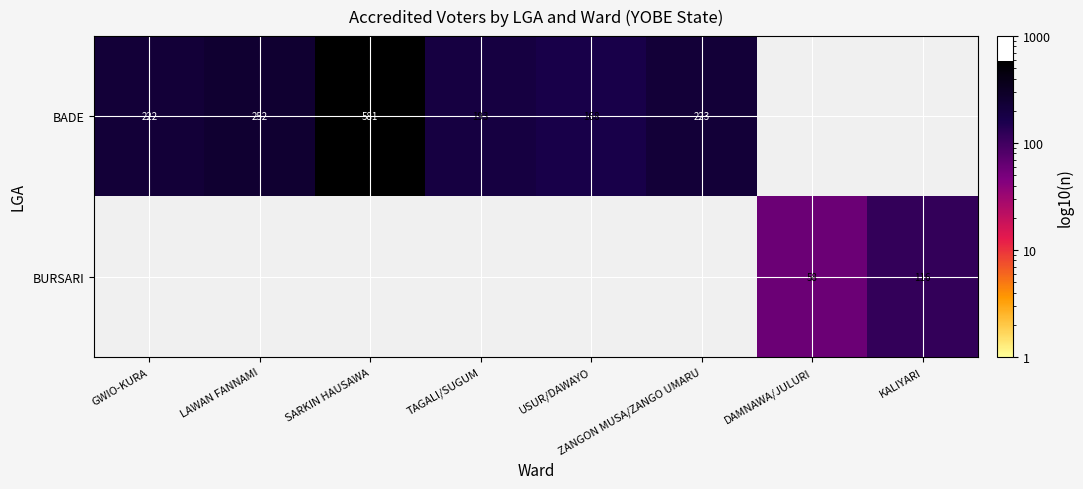

Is it true that BADE equals 130 at ZANGON MUSA/ZANGO UMARU?

False